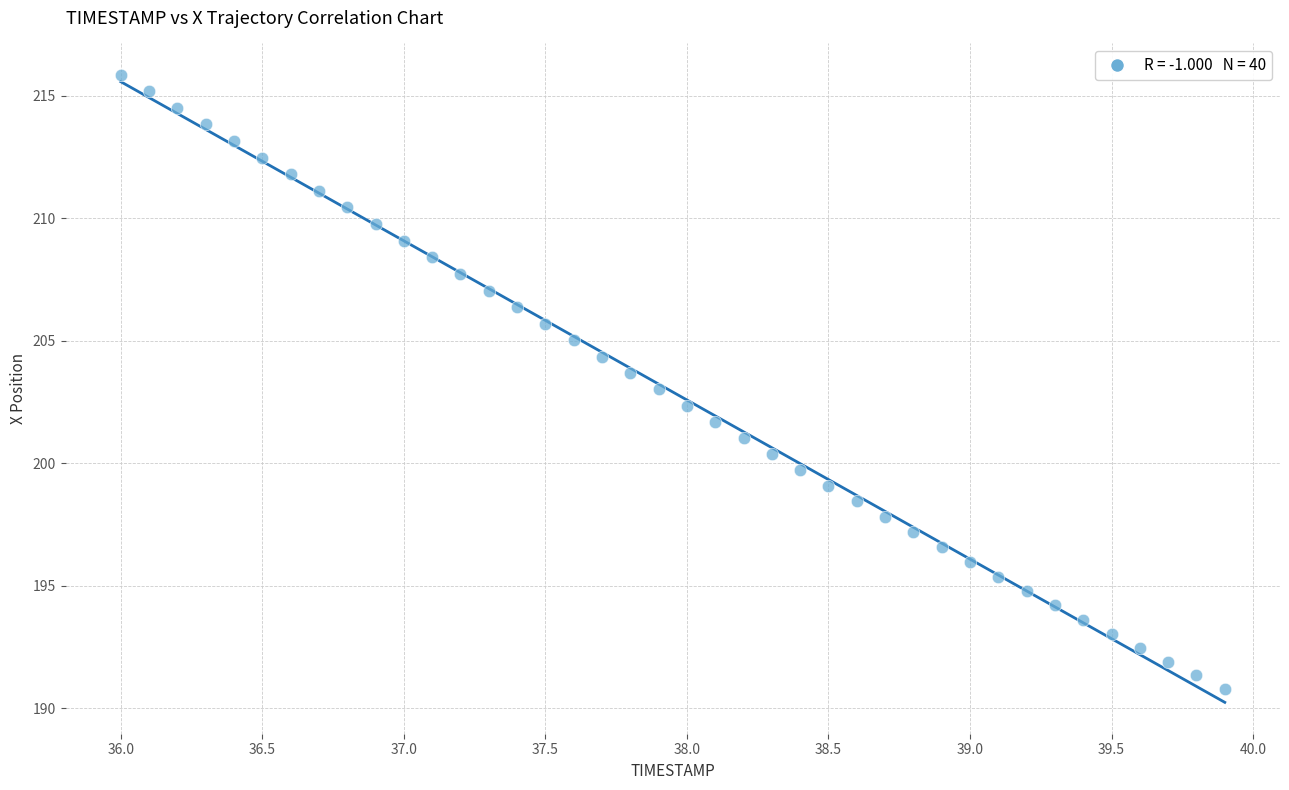

What is the range of X values (max minus min)?

3.9